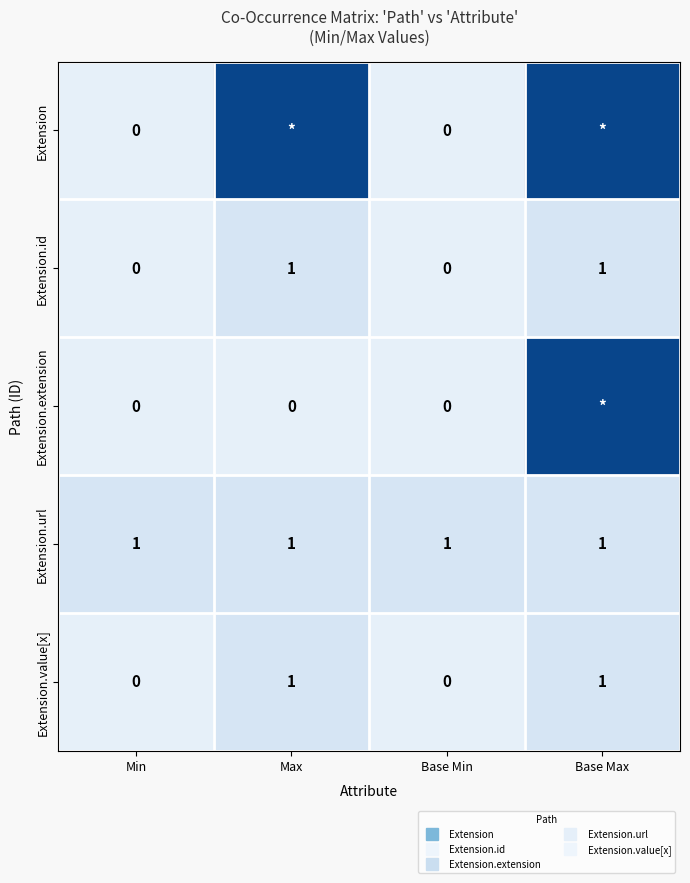

The value of Extension.id at Max is 1. True or false?

False